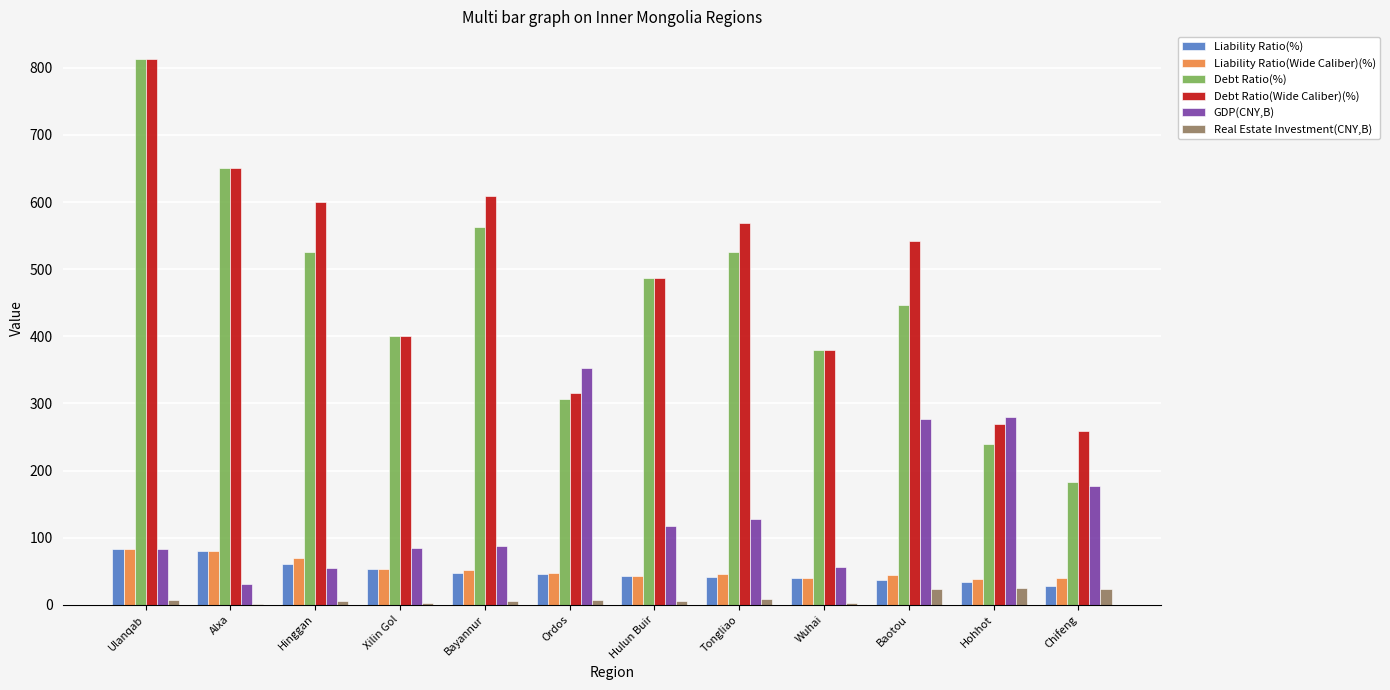

At which category does the chart reach its peak across all series?

Ulanqab